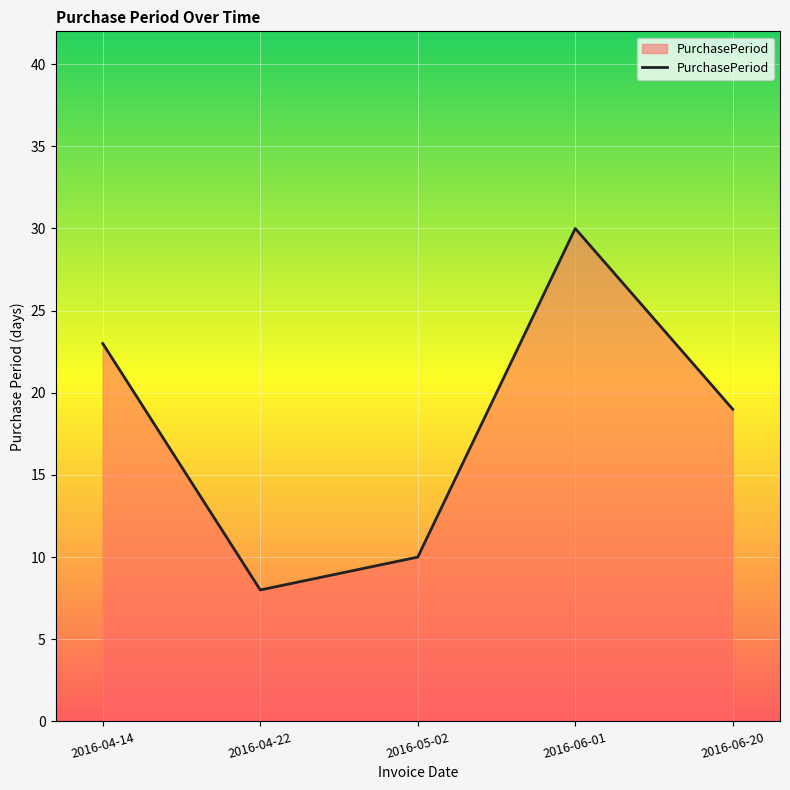

How many lines are shown in the chart?

1